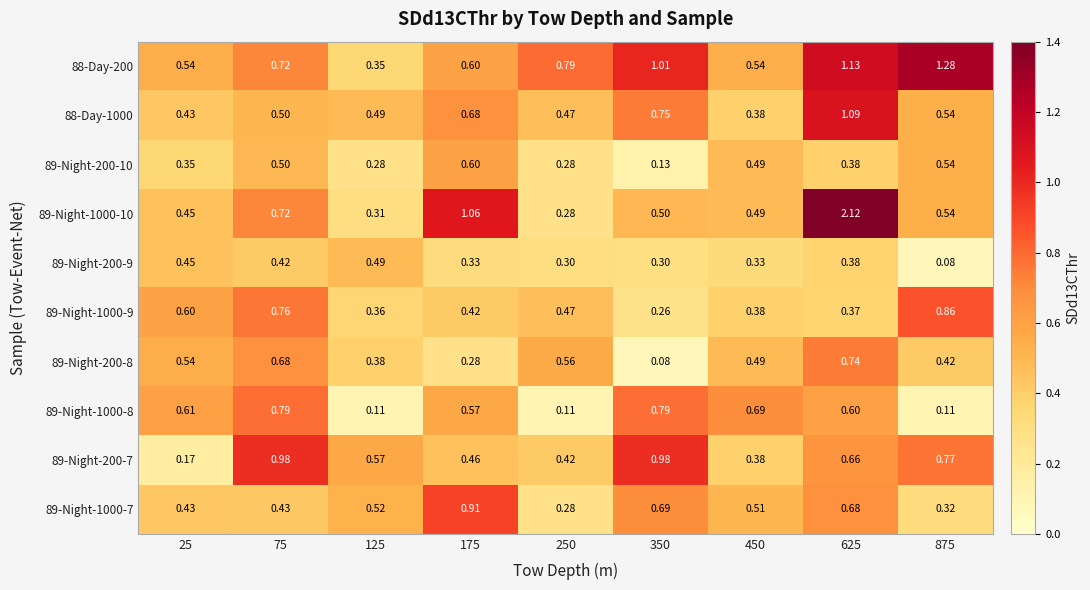

Is the value of 89-Night-1000-9 at 250 greater than the value of 89-Night-200-7 at 25?

Yes